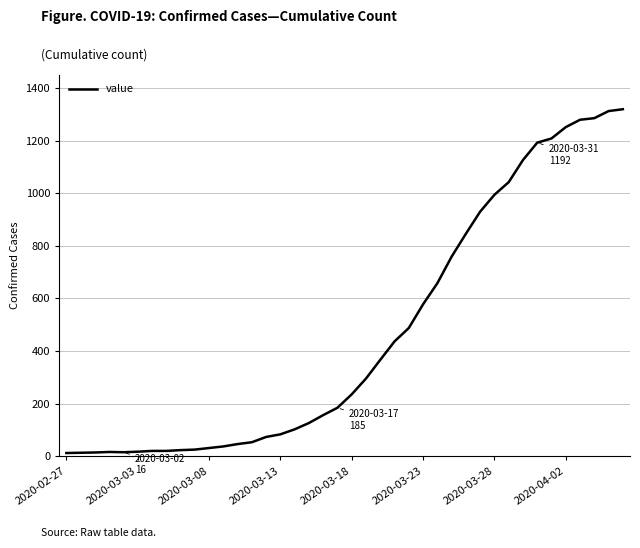

What is the maximum value shown in the chart?

1319